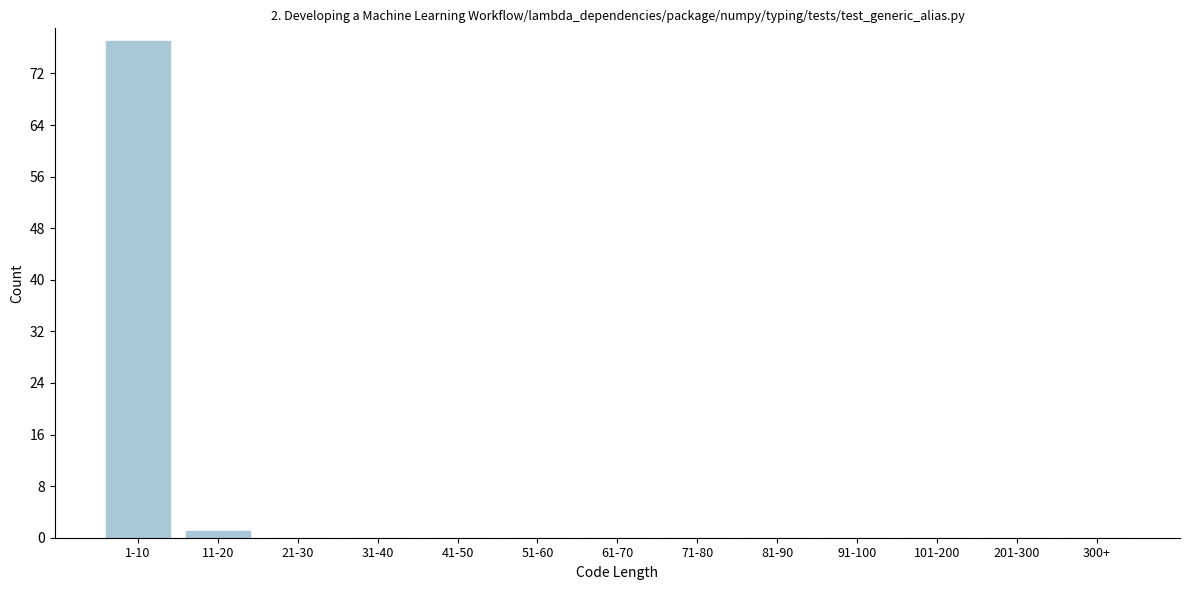

Reading left to right, extract all data points from this chart.

1-10=77	11-20=1	21-30=0	31-40=0	41-50=0	51-60=0	61-70=0	71-80=0	81-90=0	91-100=0	101-200=0	201-300=0	300+=0